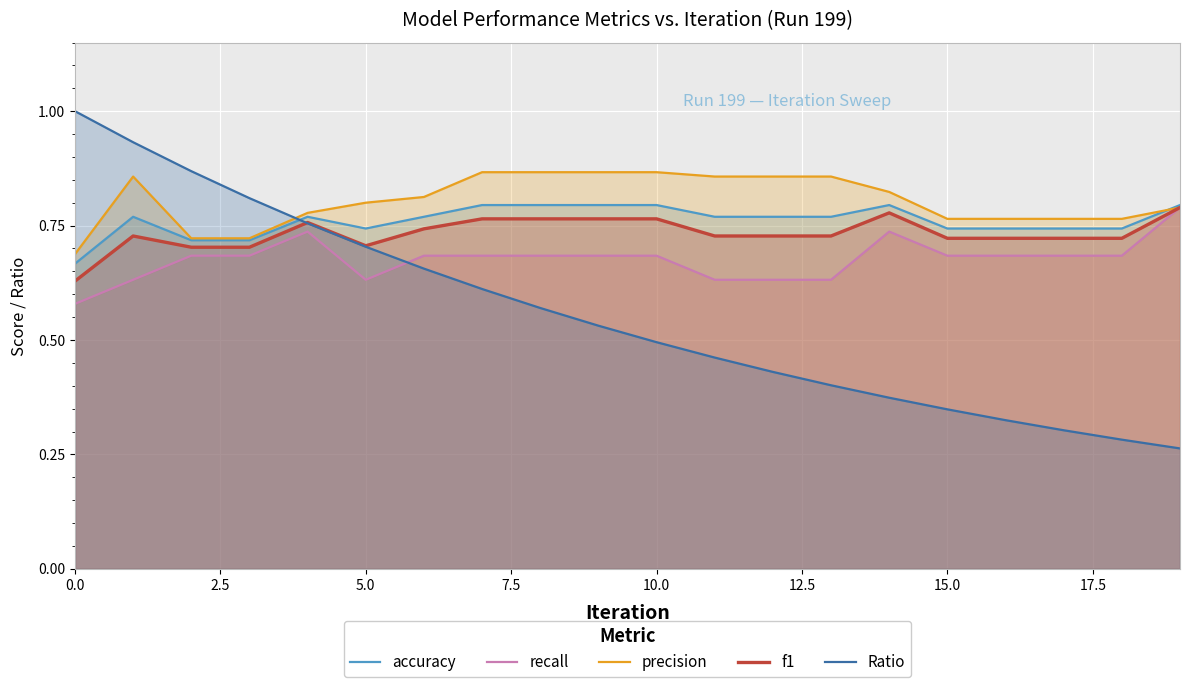

The value of accuracy at 0.0 is 0.2. True or false?

False